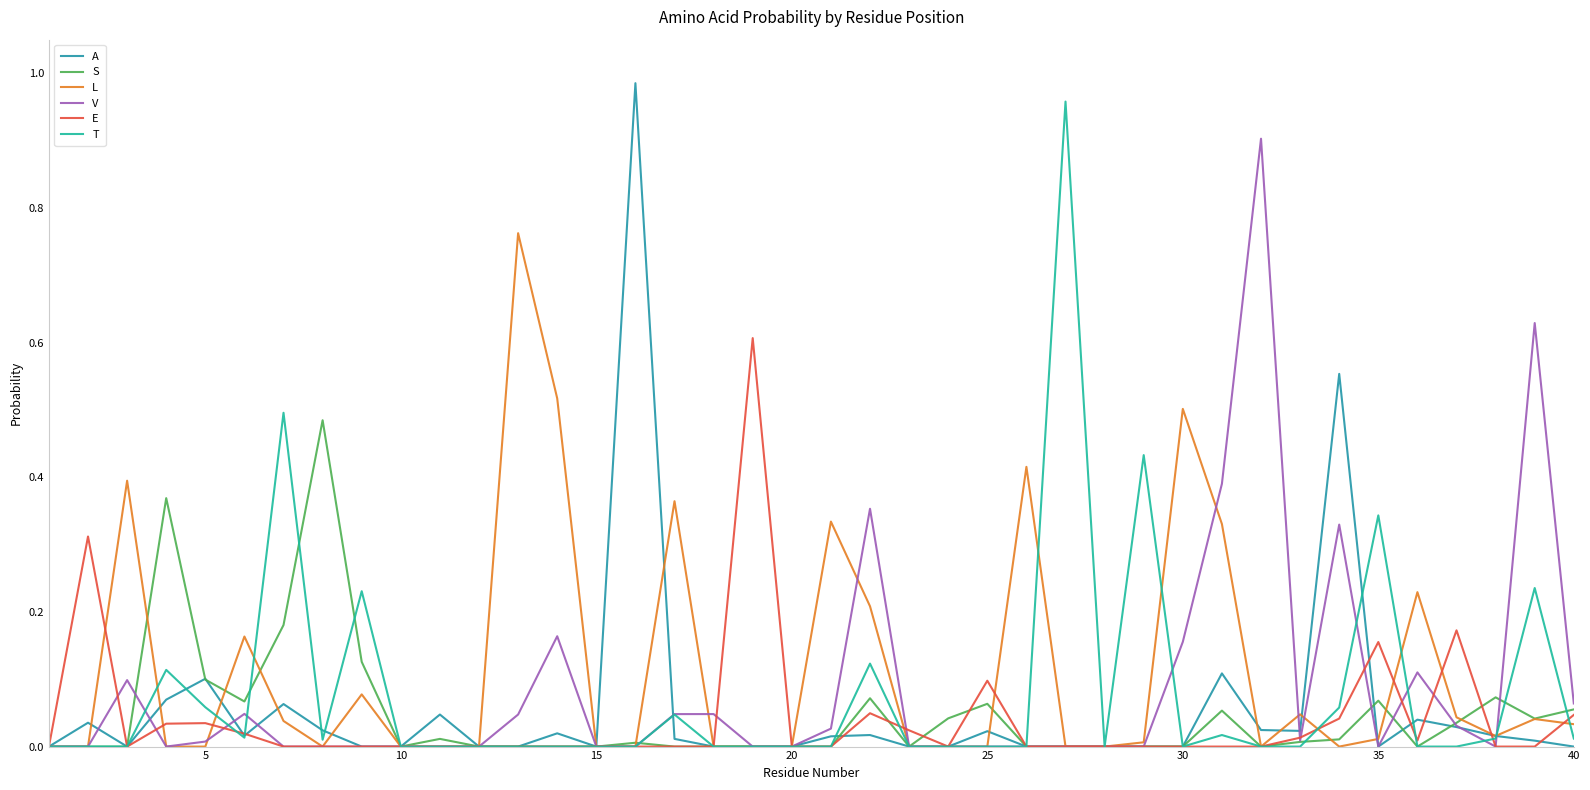

True or false: V has a value of 0.0 at 10.

True